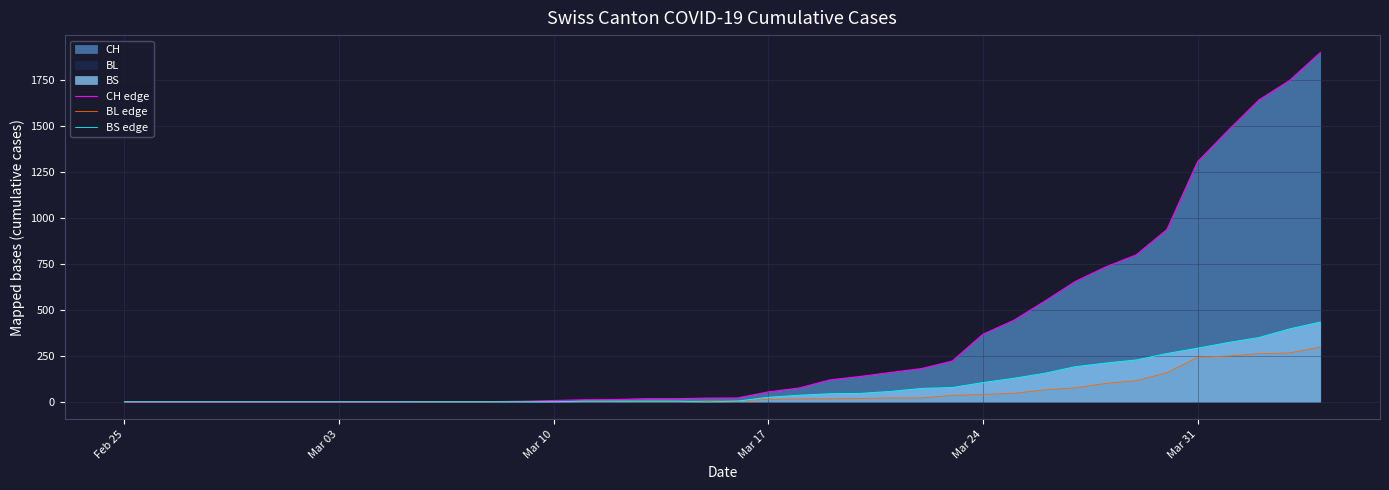

Which series has the largest range (max minus min)?

CH edge